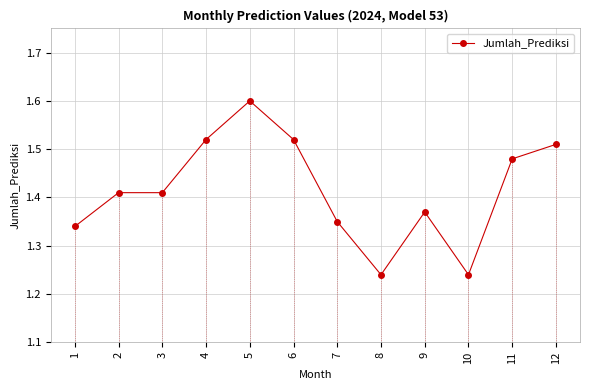

What is the maximum value shown in the chart?

1.6